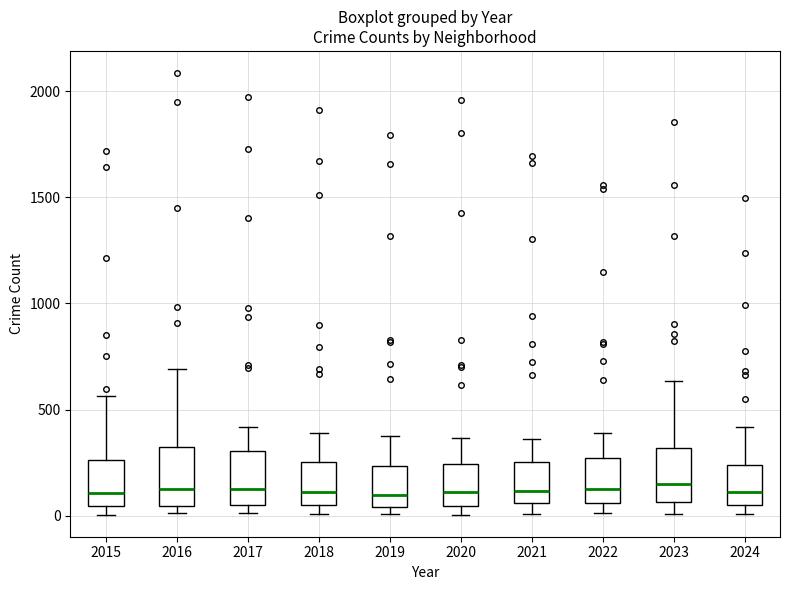

Reading left to right, read every box against the y-axis: the position of its median line, the range the box covers, and the ends of its whiskers. The values are not printed on the chart, so give them approximately, as read against the axis.

2015: median 100, box 50 to 250, whiskers 0 to 550
2016: median 150, box 50 to 300, whiskers 0 to 700
2017: median 100, box 50 to 300, whiskers 0 to 400
2018: median 100, box 50 to 250, whiskers 0 to 400
2019: median 100, box 50 to 250, whiskers 0 to 400
2020: median 100, box 50 to 250, whiskers 0 to 350
2021: median 100, box 50 to 250, whiskers 0 to 350
2022: median 100, box 50 to 250, whiskers 0 to 400
2023: median 150, box 50 to 300, whiskers 0 to 650
2024: median 100, box 50 to 250, whiskers 0 to 400